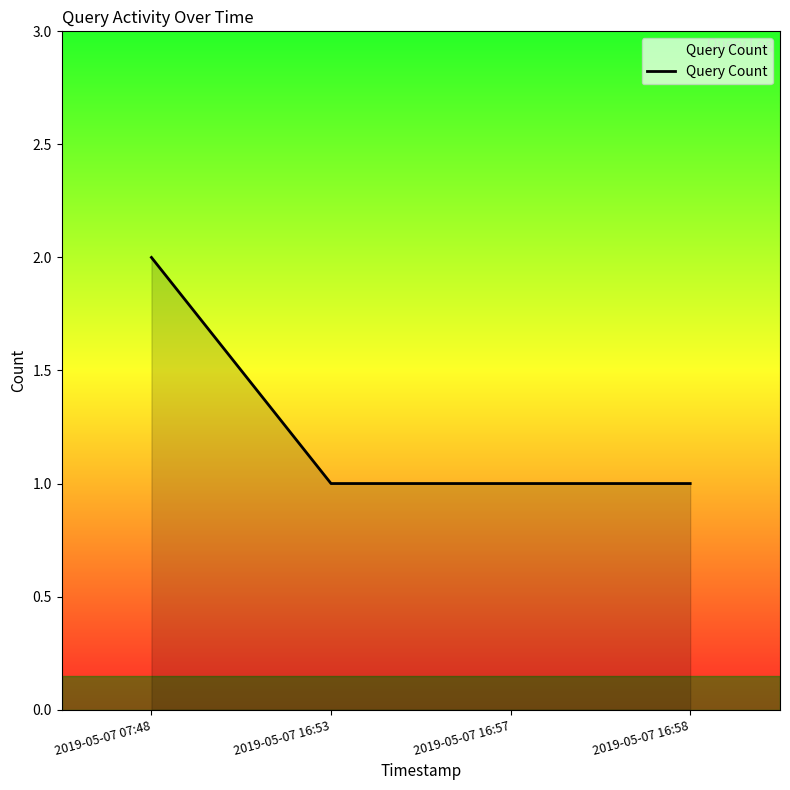

Does the chart have visible grid lines?

No